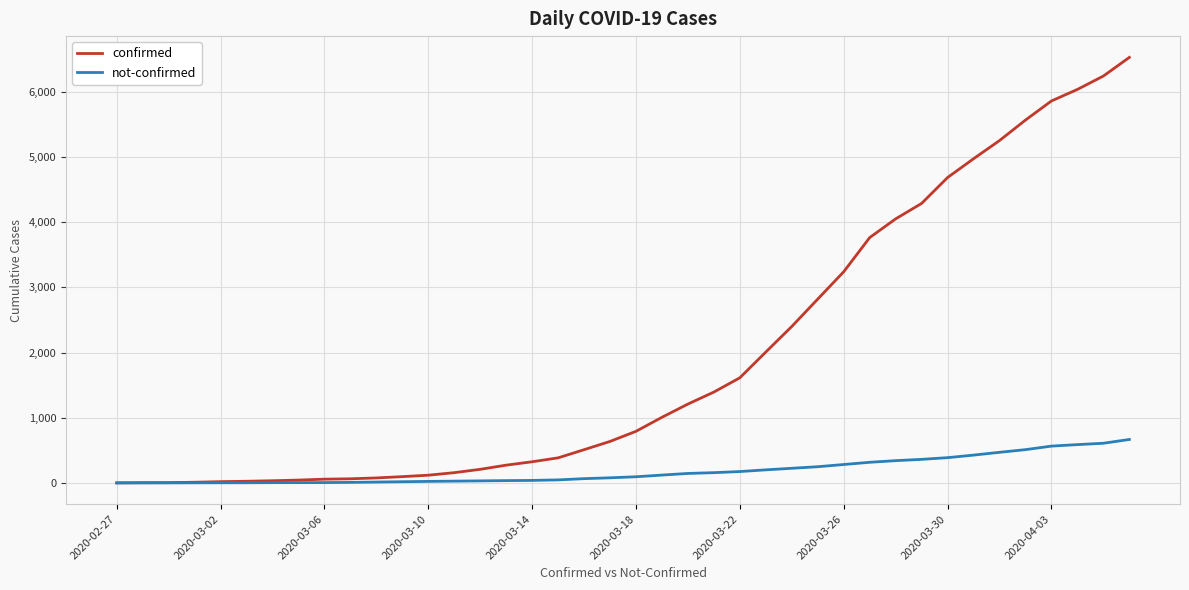

Which series has the largest range (max minus min)?

confirmed